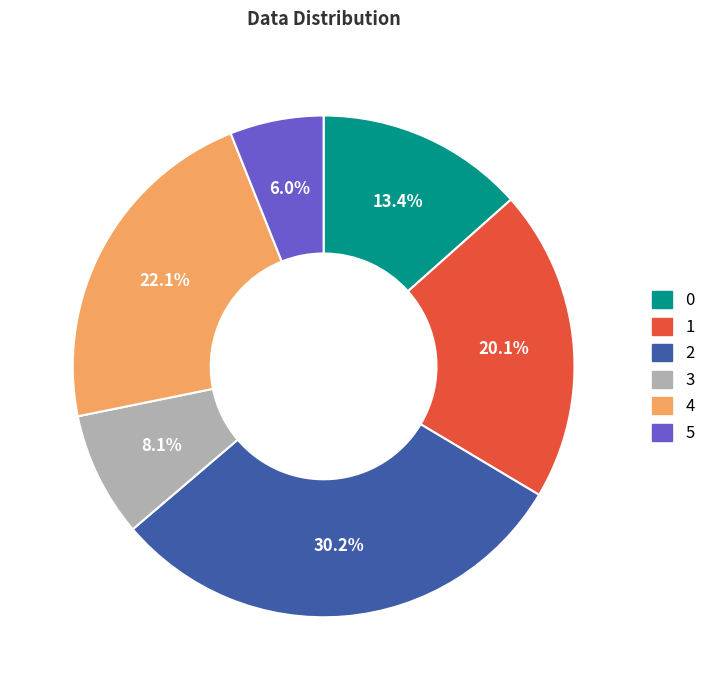

Does 2 represent more than half of the total?

No